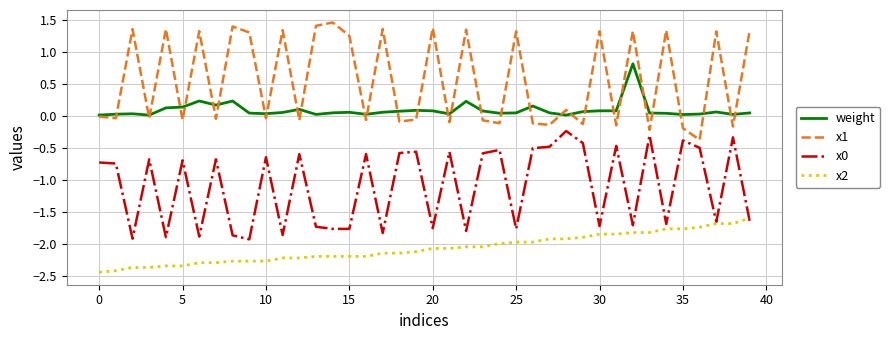

What is the sum of all weight values?

3.5